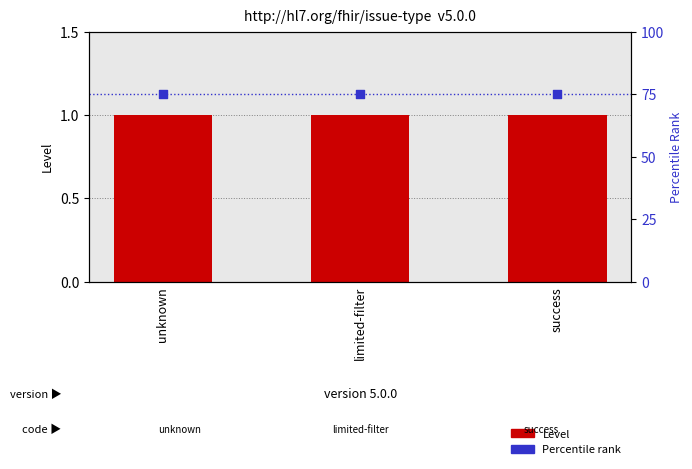

At which category is the sum across all series the highest?

unknown